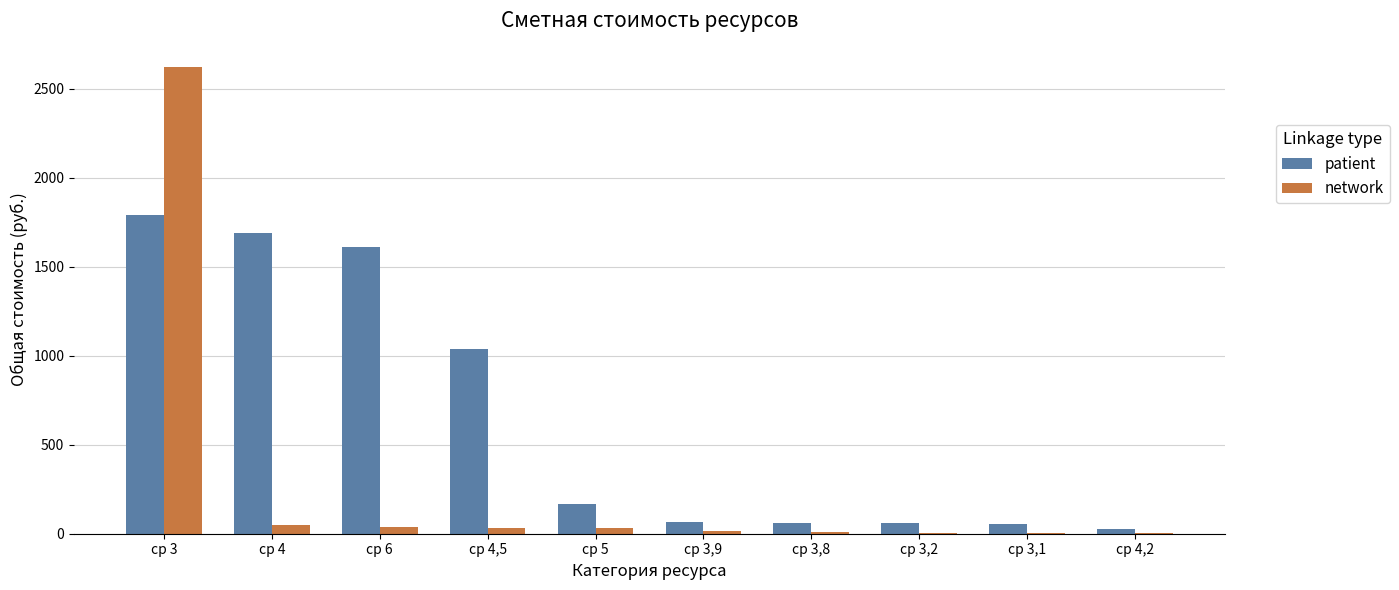

How many data points does each series have?

10